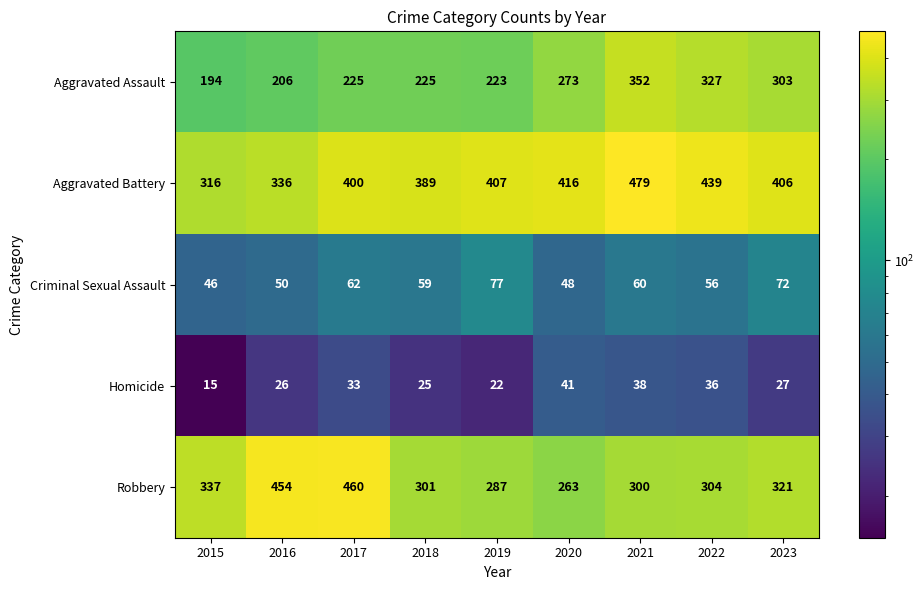

Rank the series by their maximum value, from highest to lowest.

Aggravated Battery, Robbery, Aggravated Assault, Criminal Sexual Assault, Homicide